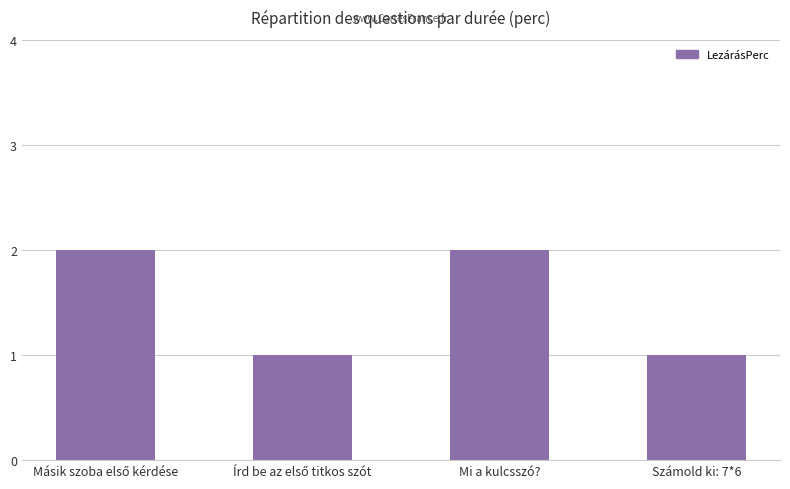

The chart shows a value of 2 at Mi a kulcsszó?. True or false?

True